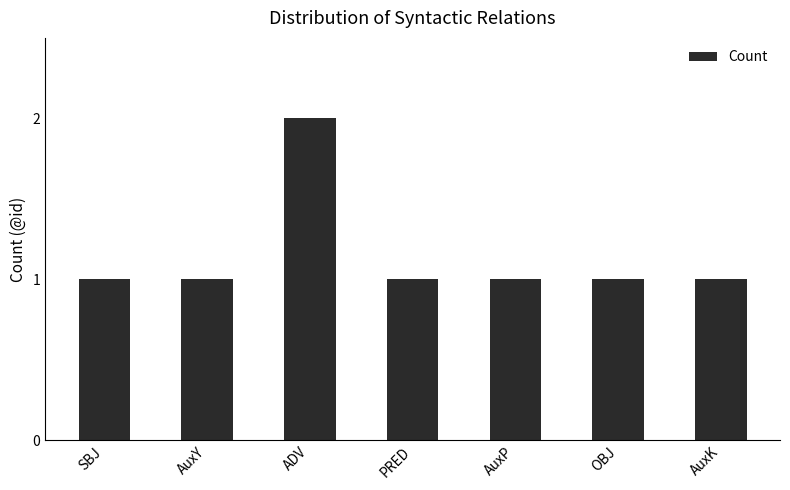

Are the bars grouped side by side (vs. stacked)?

No